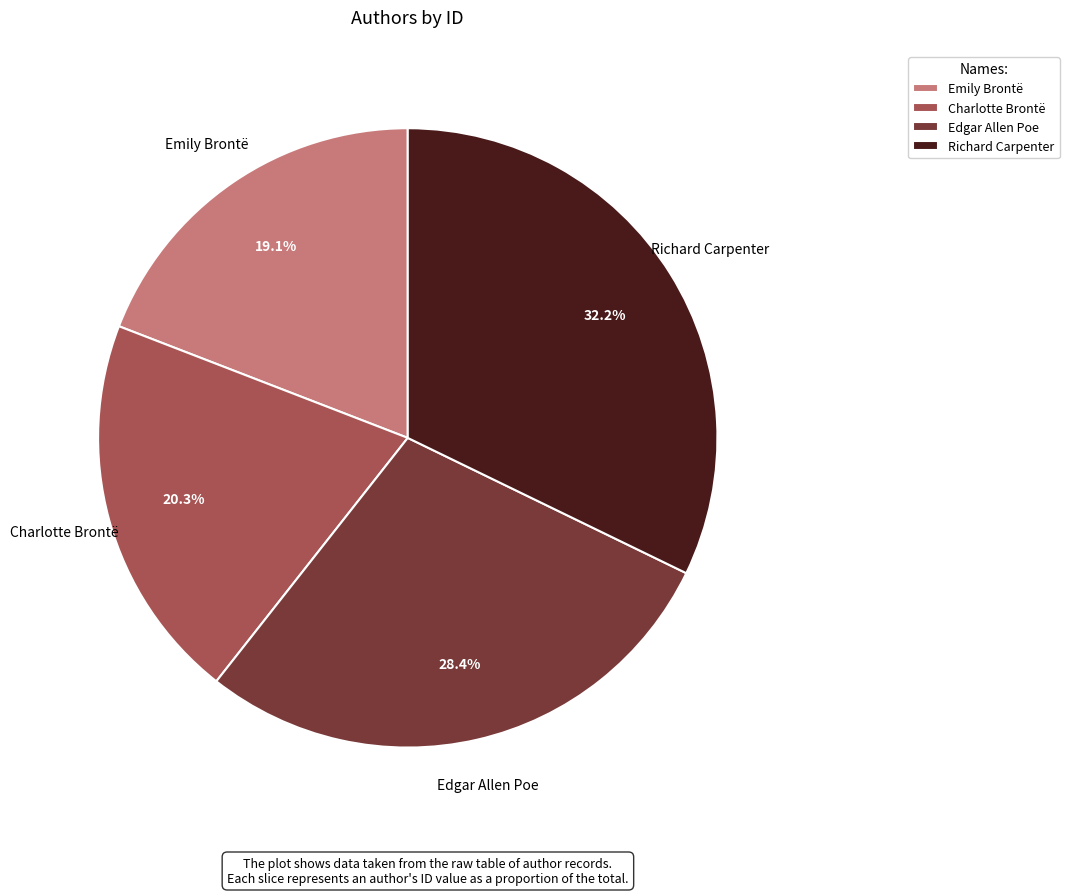

How many slices are in this pie chart?

4